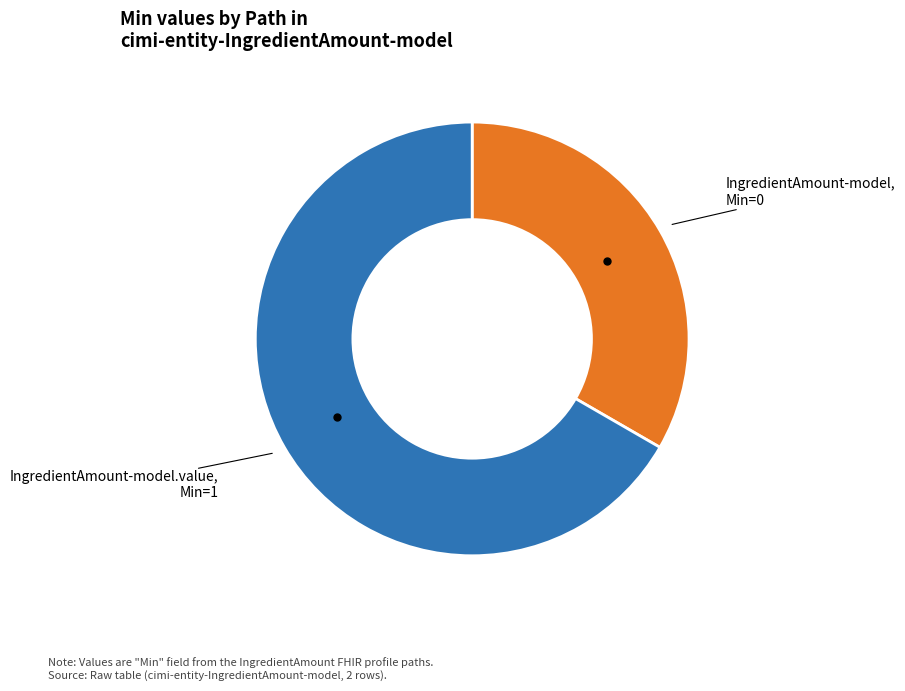

The IngredientAmount-model slice represents 48% of the pie. True or false?

False